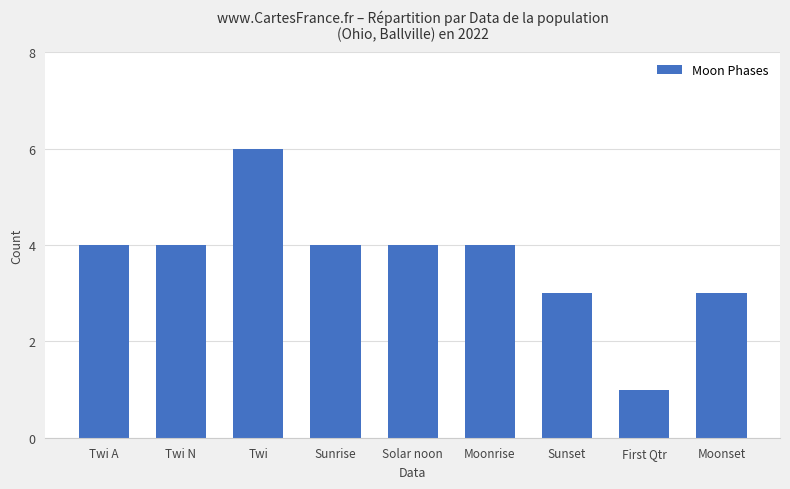

At which category does the chart reach its peak across all series?

Twi